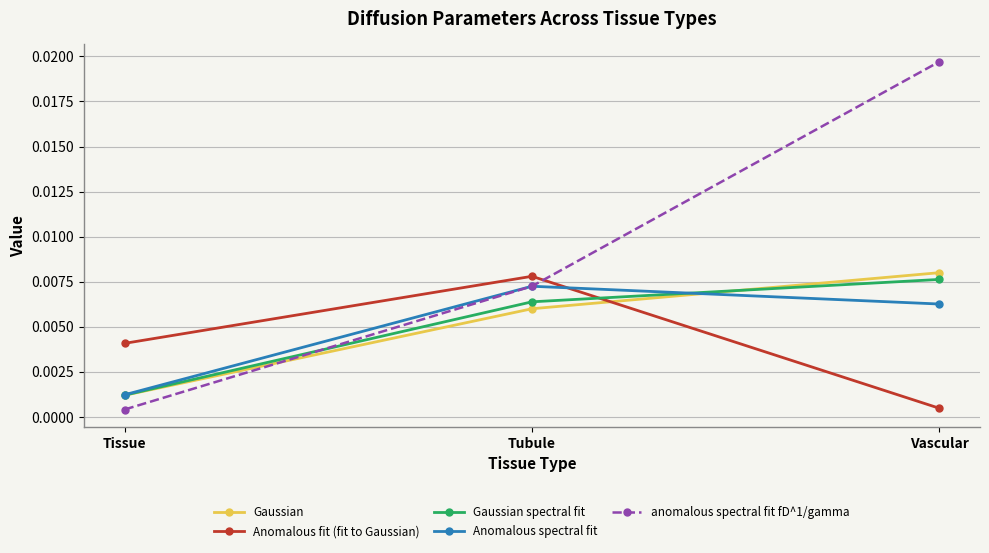

At which label does Anomalous fit (fit to Gaussian) reach its minimum?

Vascular